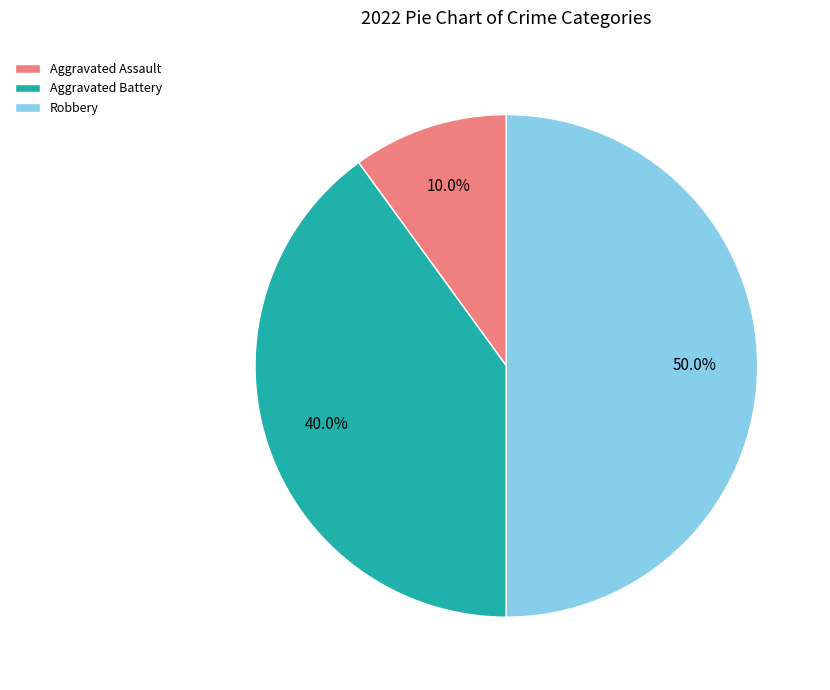

To the nearest percent, what percentage of the pie is Robbery?

50%